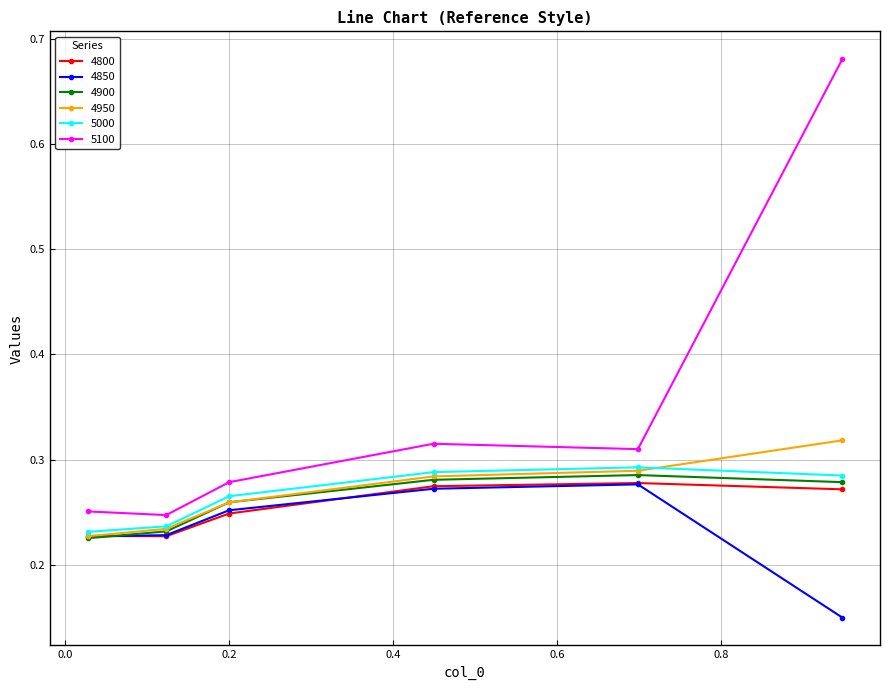

Count the number of categories in the chart.

6